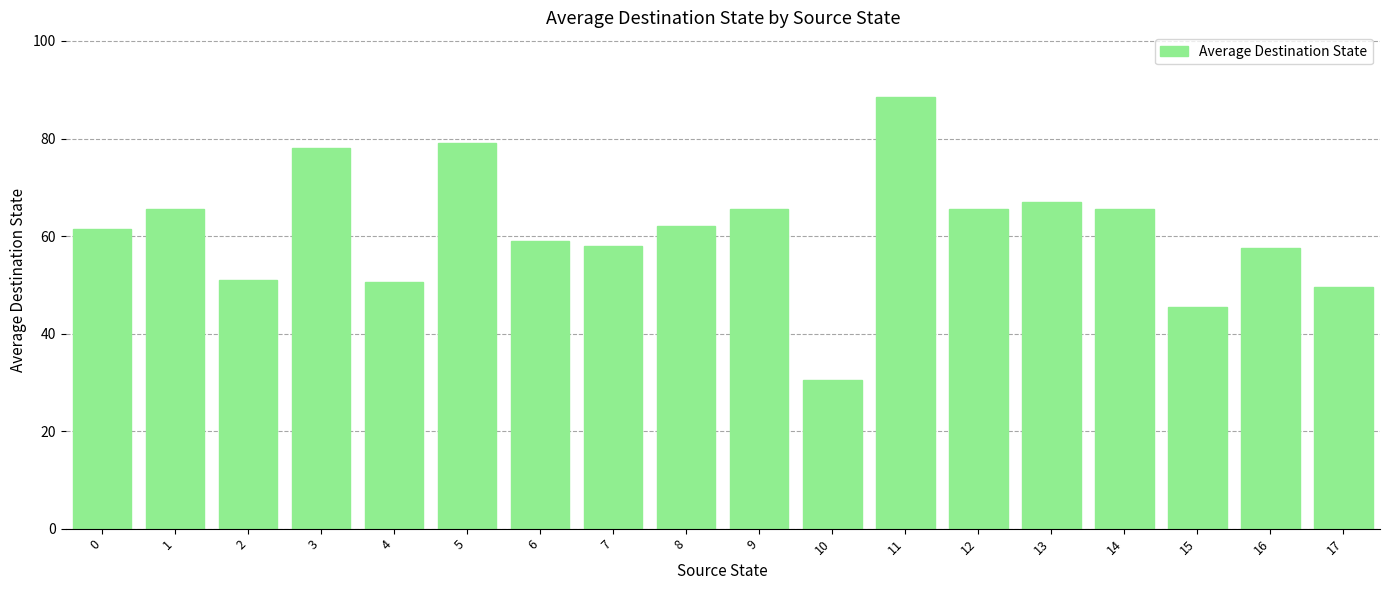

At which category does the chart reach its peak across all series?

11